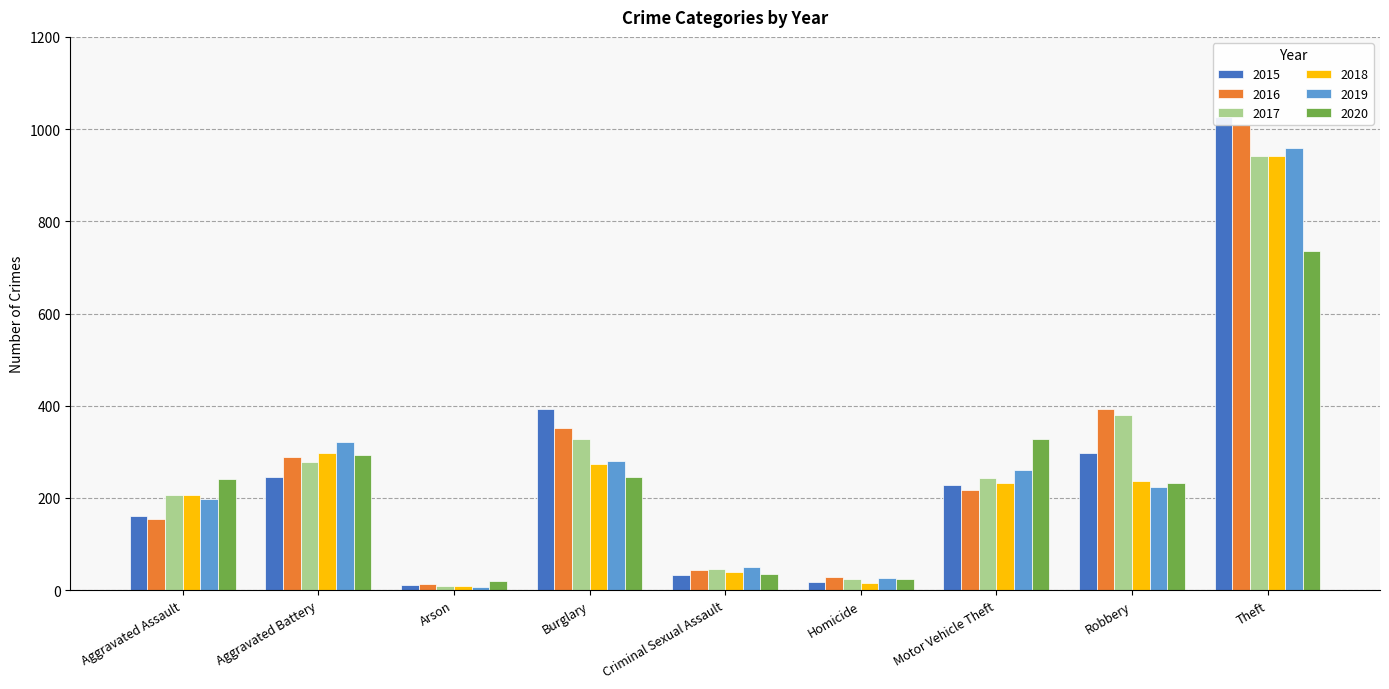

How many categories are shown in the chart?

9